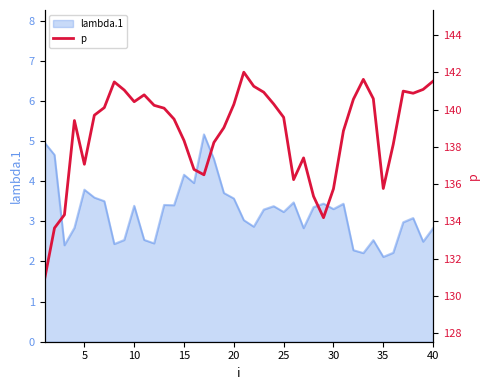

What is the maximum value for lambda.1?

5.2